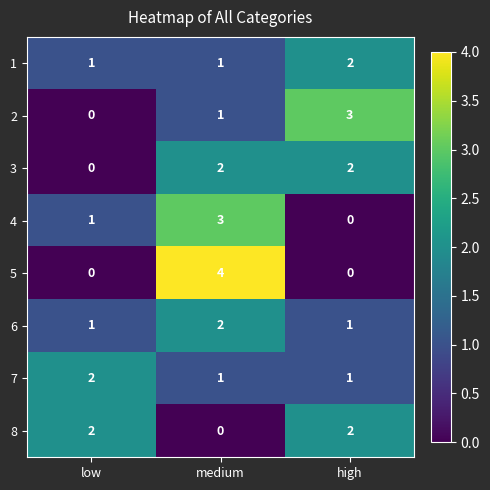

Which series changed the most between low and high?

2